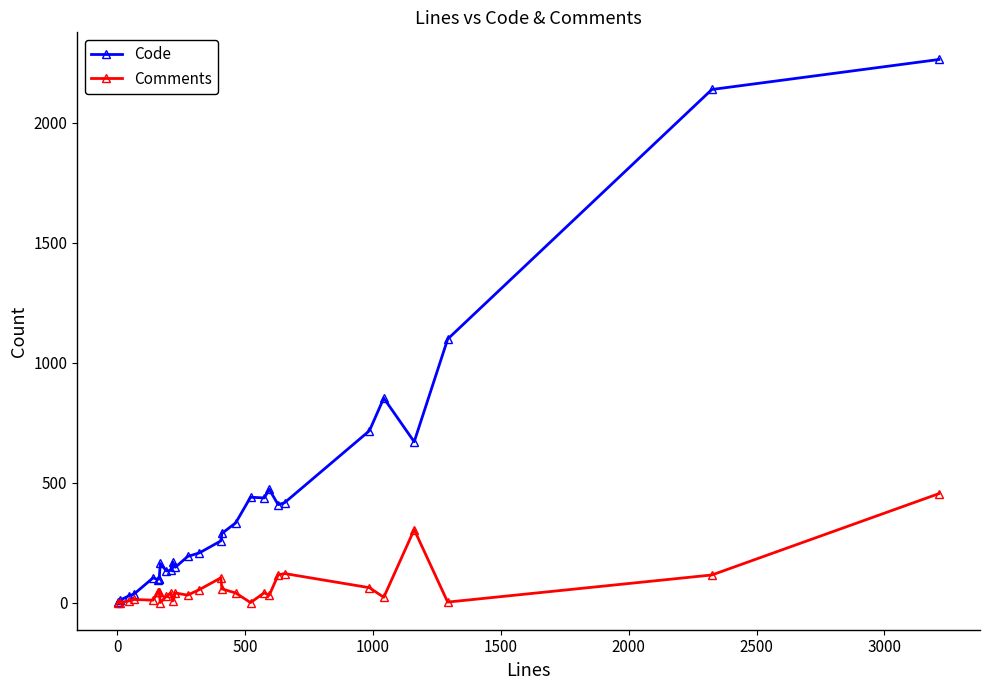

Does the chart have visible grid lines?

No